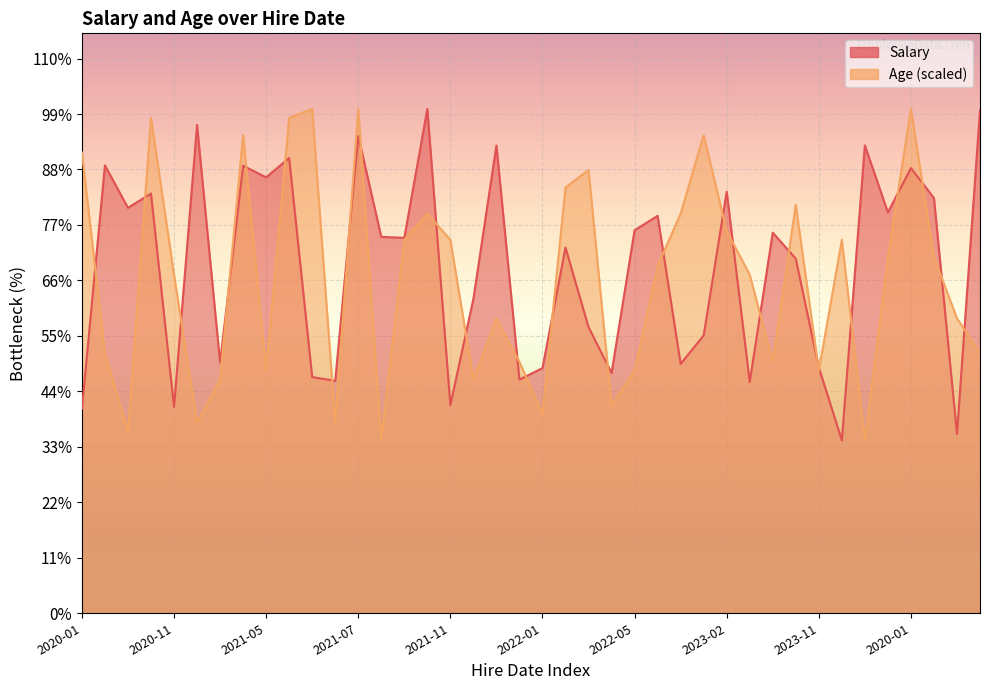

Which category has the lowest value across all series?

2023-11